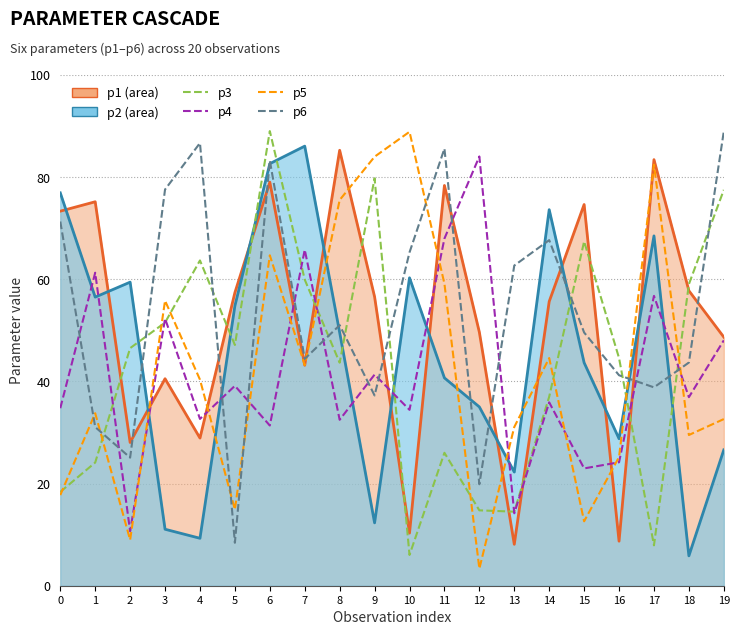

Count the number of categories in the chart.

20